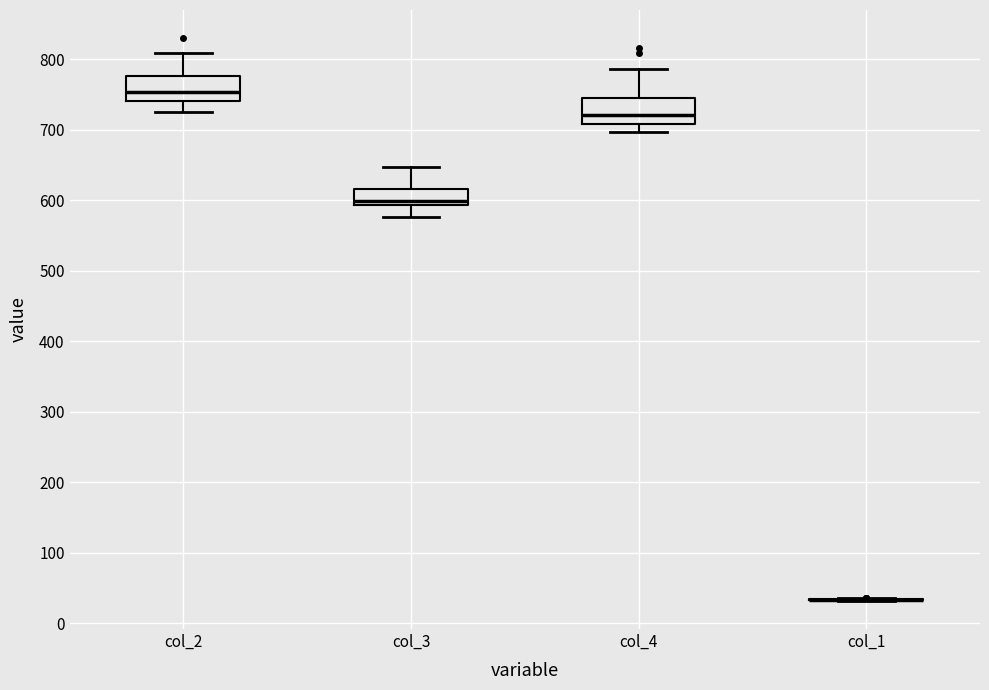

Reading left to right, read every box against the y-axis: the position of its median line, the range the box covers, and the ends of its whiskers. The values are not printed on the chart, so give them approximately, as read against the axis.

col_2: median 750, box 740 to 780, whiskers 730 to 810
col_3: median 600, box 590 to 620, whiskers 580 to 650
col_4: median 720, box 710 to 750, whiskers 700 to 790
col_1: box collapsed to a line at 30, whiskers 30 to 40